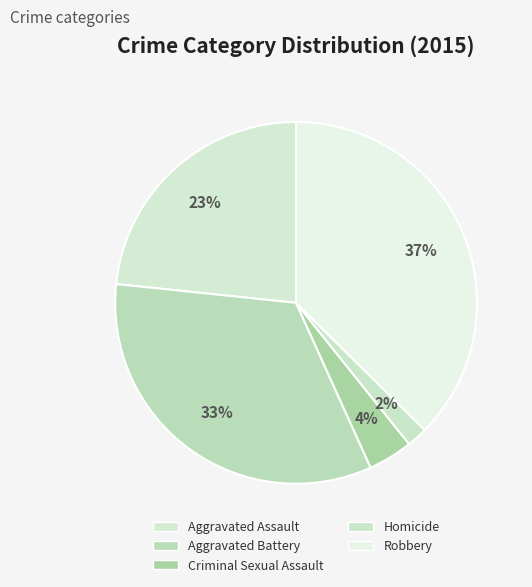

The Aggravated Battery slice represents 44% of the pie. True or false?

False